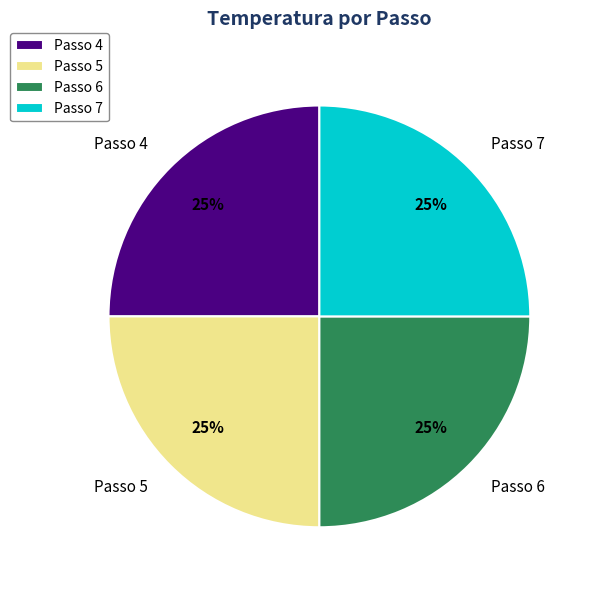

Is there any slice that represents more than half of the pie?

No